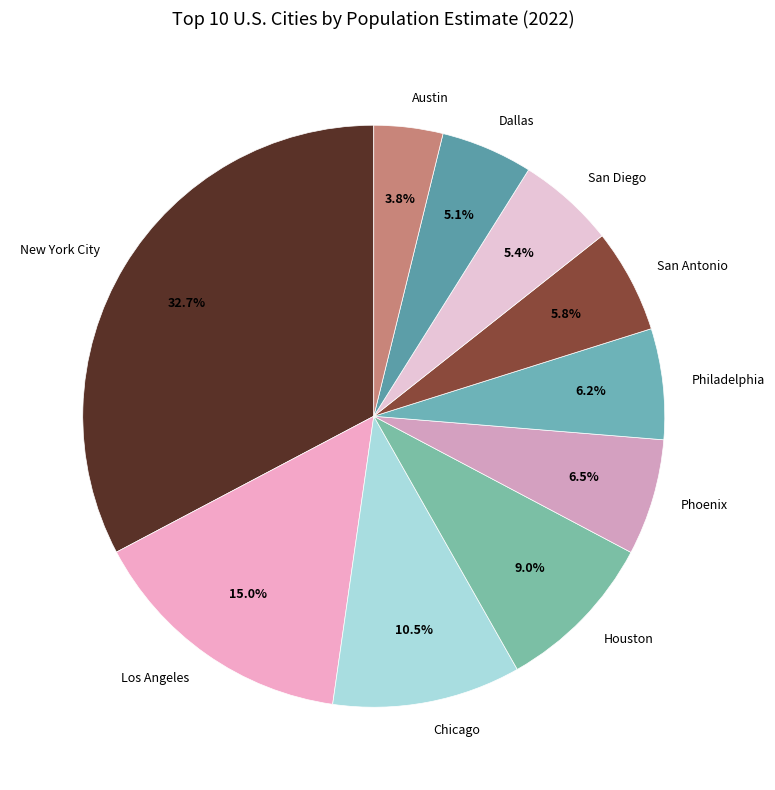

True or false: San Diego accounts for 5% of the total.

True